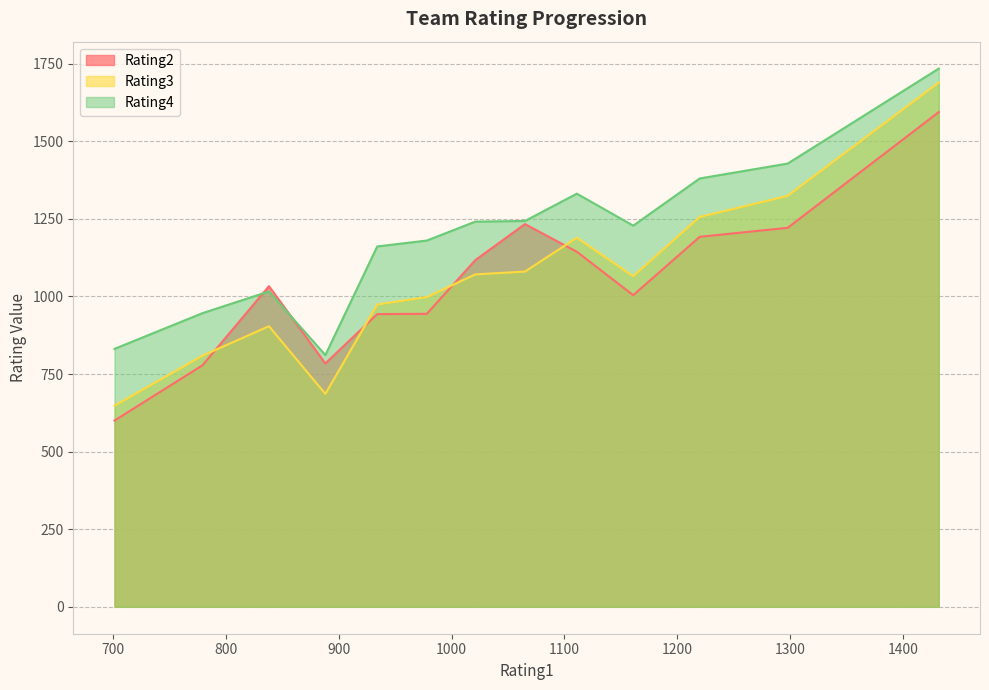

Which series has the widest spread of values?

Rating3